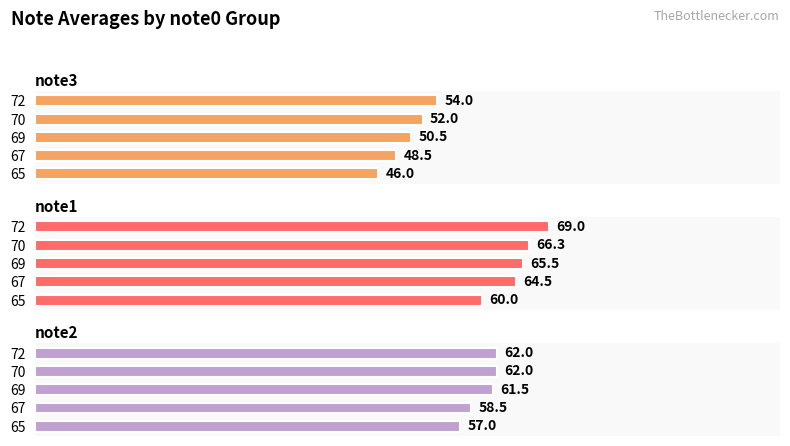

Rank the series by their average value, from lowest to highest.

note3, note2, note1